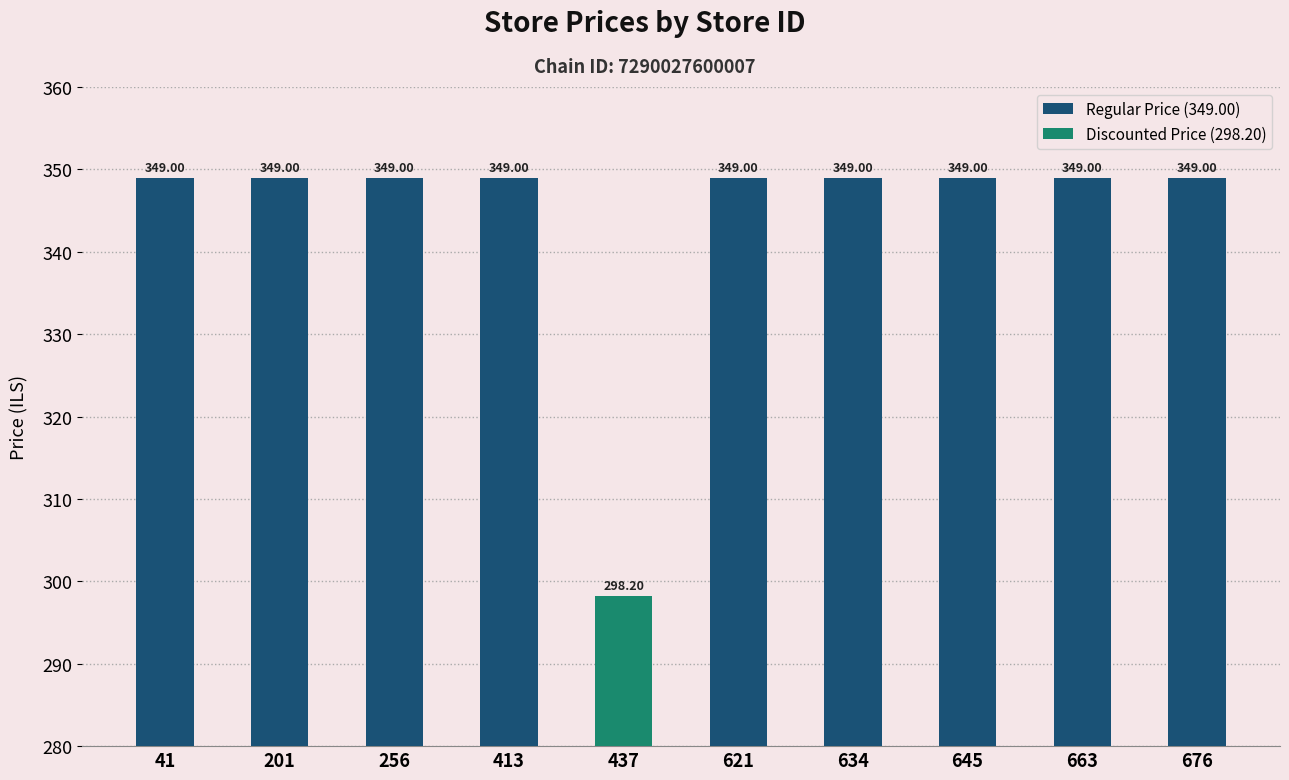

How many data points are less than 349?

1